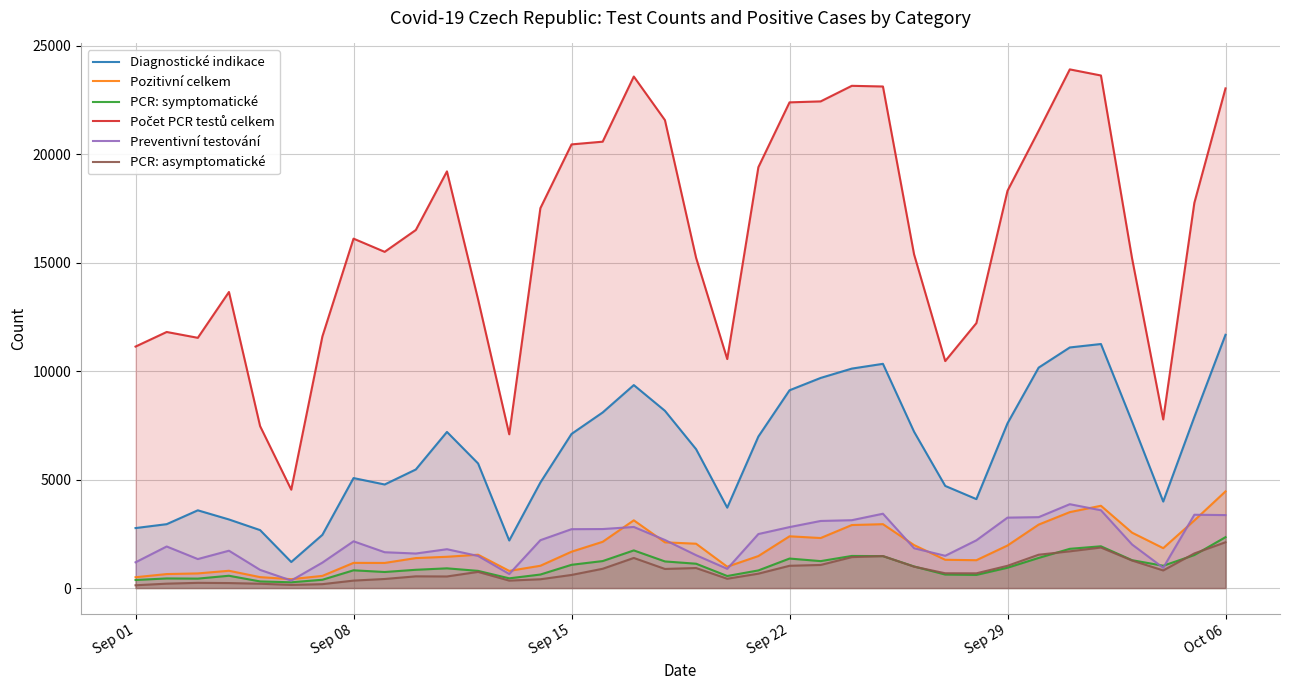

Reading left to right, what are all the values shown in this chart?

Diagnostické indikace: 2766	2946	3585	3163	2672	1202	2454	5072	4776	5468	7200	5746	2193	4867	7108	8098	9361	8174	6405	3708	6988	9121	9691	10121	10341	7208	4710	4102	7598	10166	11096	11255	7672	3989	7894	11681
Pozitivní celkem: 499	645	675	797	504	410	561	1161	1158	1382	1443	1537	791	1028	1676	2133	3124	2108	2045	984	1476	2387	2307	2906	2946	1981	1304	1284	1963	2926	3502	3795	2554	1840	3119	4458
PCR: symptomatické: 371	443	435	567	305	265	382	818	740	842	909	792	448	623	1072	1244	1736	1227	1122	555	813	1360	1242	1480	1472	995	622	605	937	1389	1809	1926	1285	1028	1522	2346
Počet PCR testů celkem: 11137	11810	11541	13654	7468	4537	11604	16115	15506	16513	19217	13311	7090	17519	20461	20587	23591	21580	15231	10561	19410	22400	22445	23163	23132	15388	10468	12218	18323	21092	23921	23639	15201	7776	17768	23045
Preventivní testování: 1187	1917	1337	1722	838	346	1173	2156	1652	1592	1791	1480	648	2207	2715	2721	2817	2216	1516	887	2491	2811	3094	3129	3428	1836	1488	2201	3248	3270	3867	3588	2008	936	3381	3365
PCR: asymptomatické: 128	202	240	230	199	145	179	343	418	540	534	745	343	405	604	889	1388	881	923	429	663	1027	1065	1426	1474	986	682	679	1026	1537	1693	1869	1269	812	1597	2112